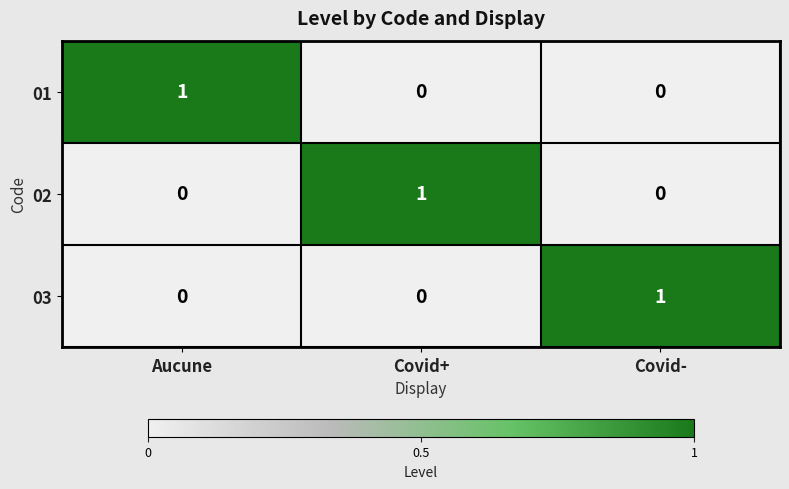

How many distinct data groups are displayed?

3